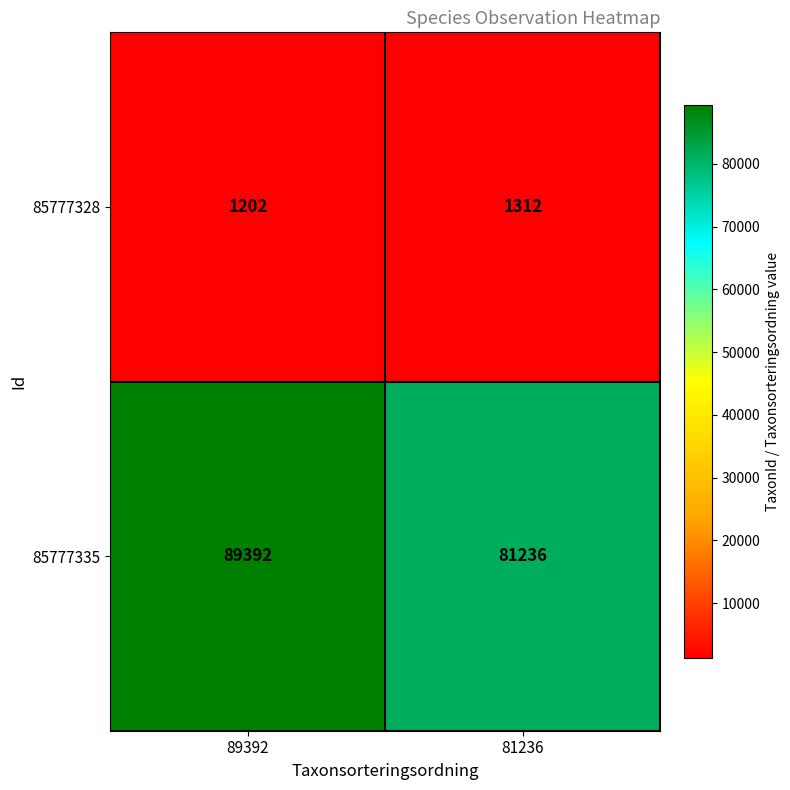

Rank the categories by 85777328 value from lowest to highest.

89392, 81236